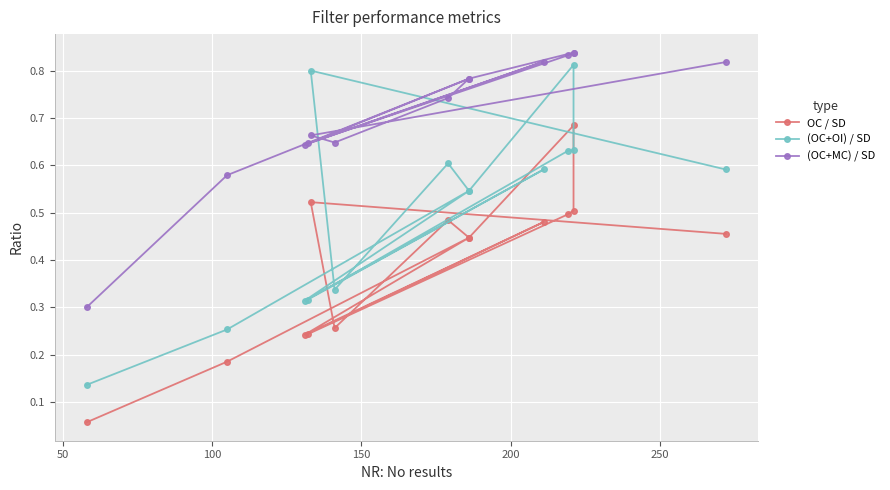

The OC / SD series shows 0.2 at 100. True or false?

False